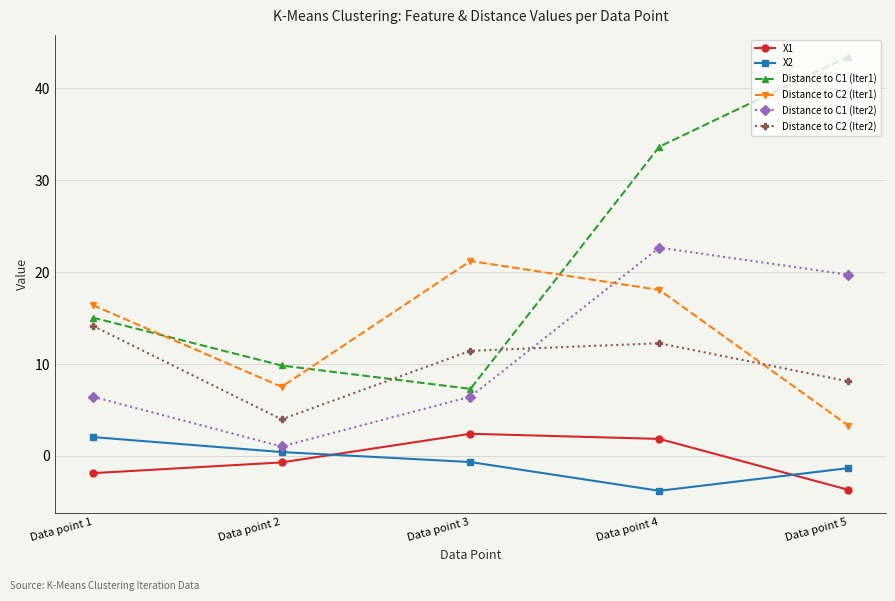

The Distance to C2 (Iter2) series shows 8.1 at Data point 5. True or false?

True